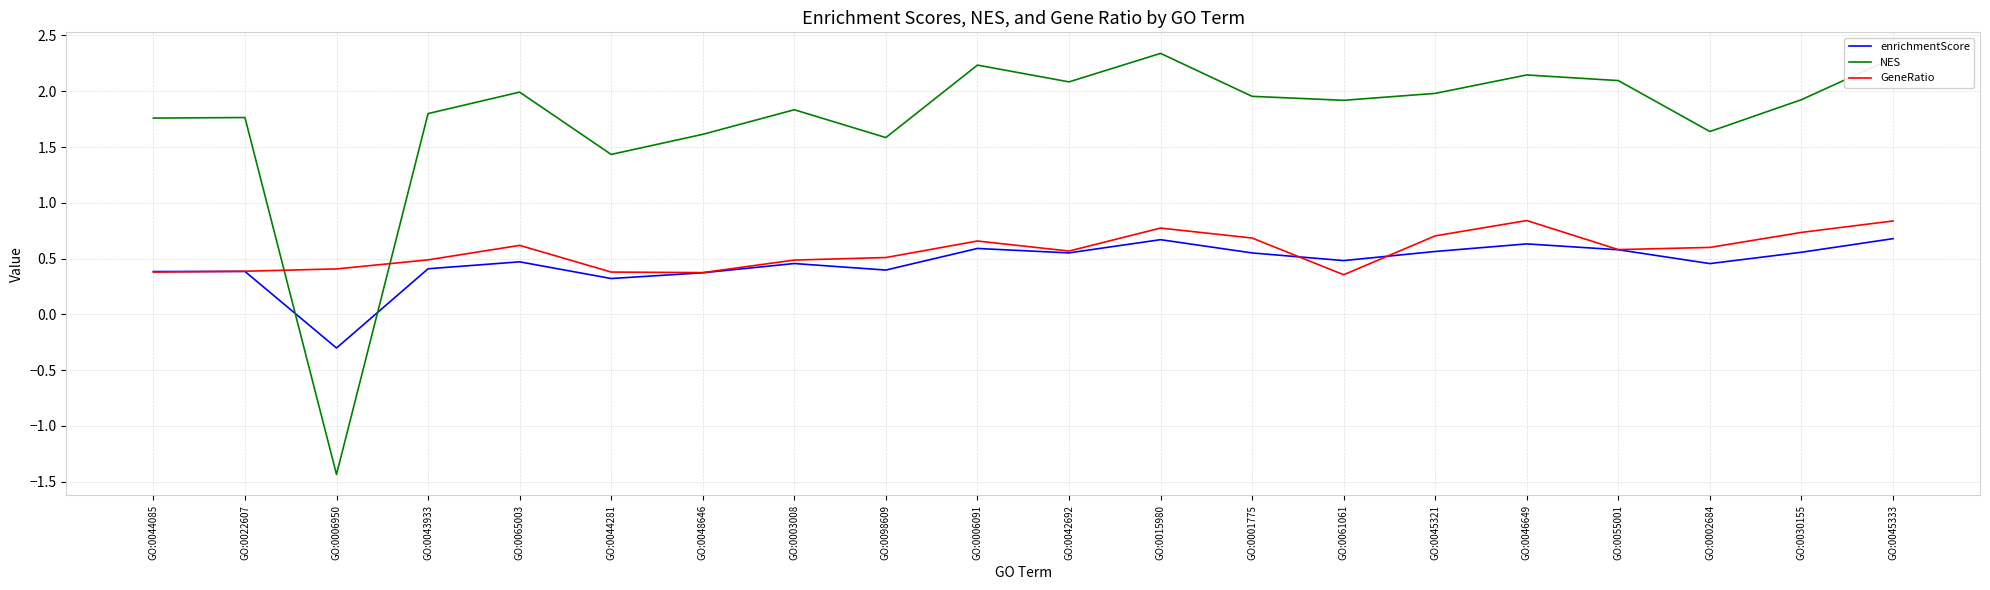

What is the minimum value for NES?

-1.4